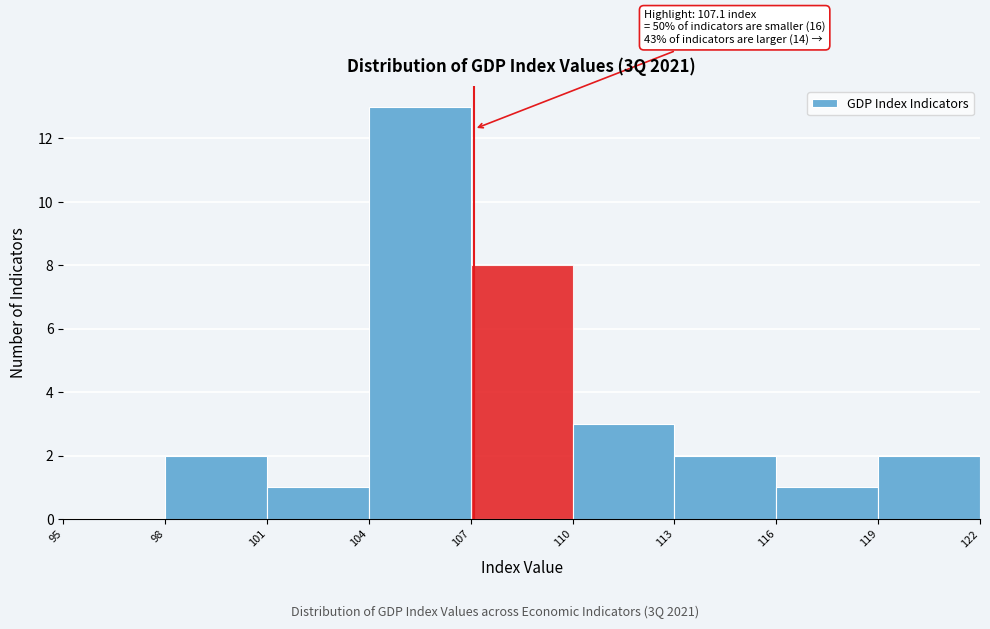

Which range on the x-axis has the tallest bar?

104 to 107